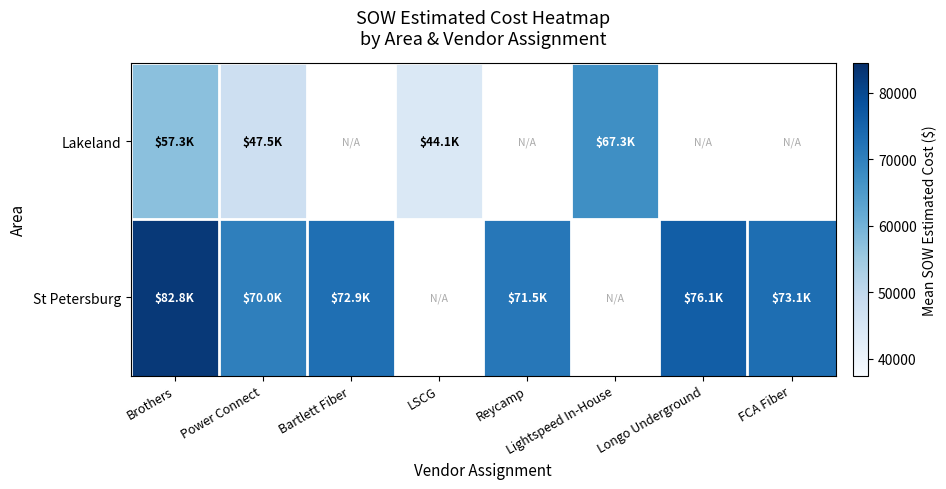

What is the difference between the maximum and minimum values in the St Petersburg series?

12773.6